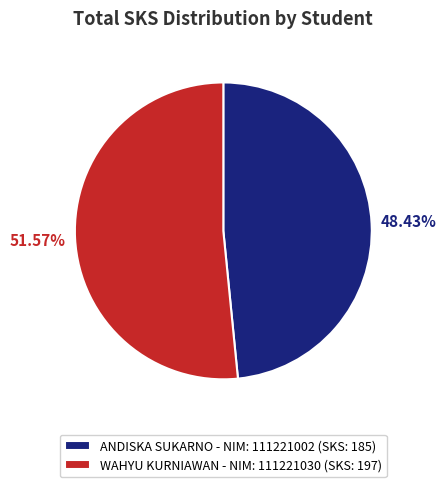

Count the number of slices in the pie.

2